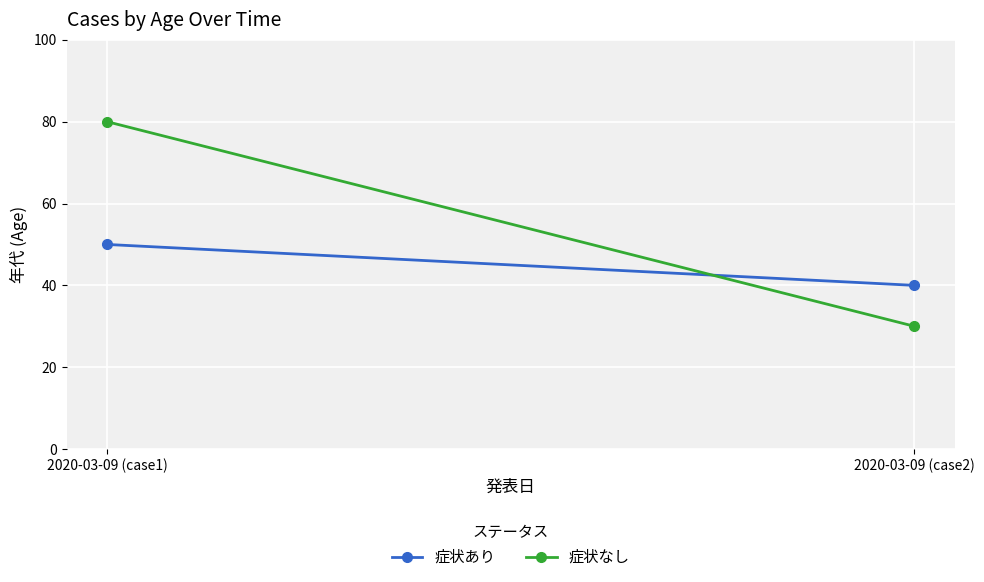

Which series has the largest range (max minus min)?

症状なし